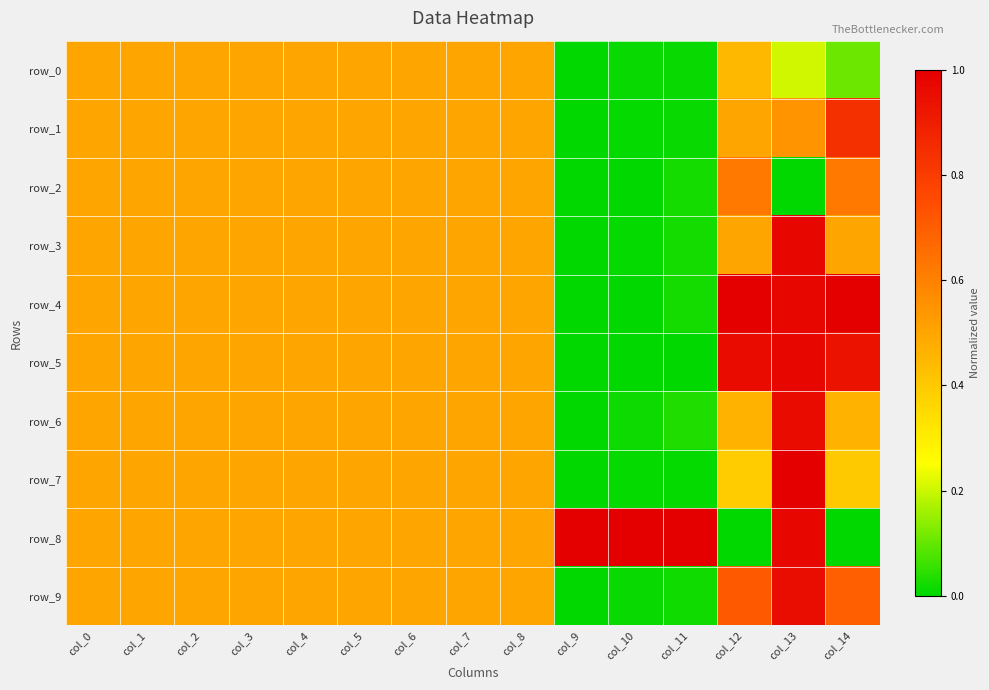

Is it true that row_6 equals 0.5 at col_2?

True